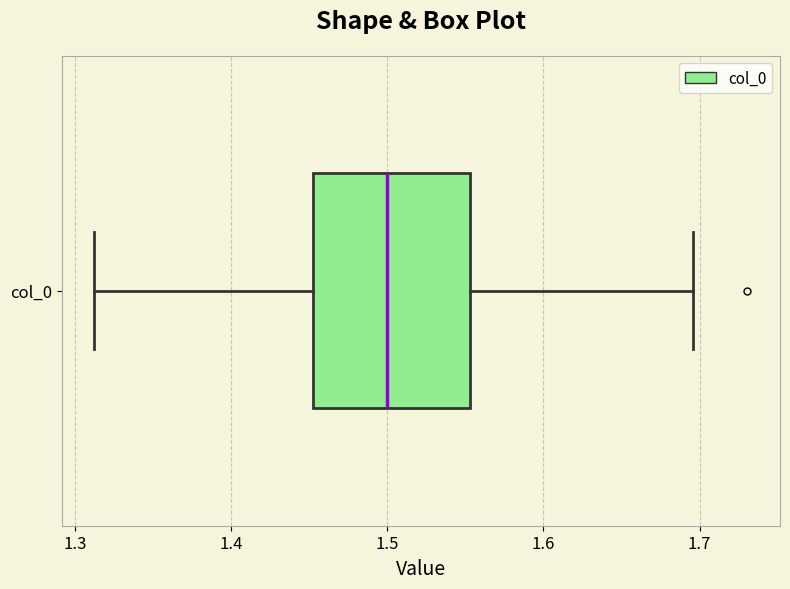

Where is the right edge of the box for col_0 on the x-axis? The values are not printed on the chart, so give them approximately, as read against the axis.

1.55